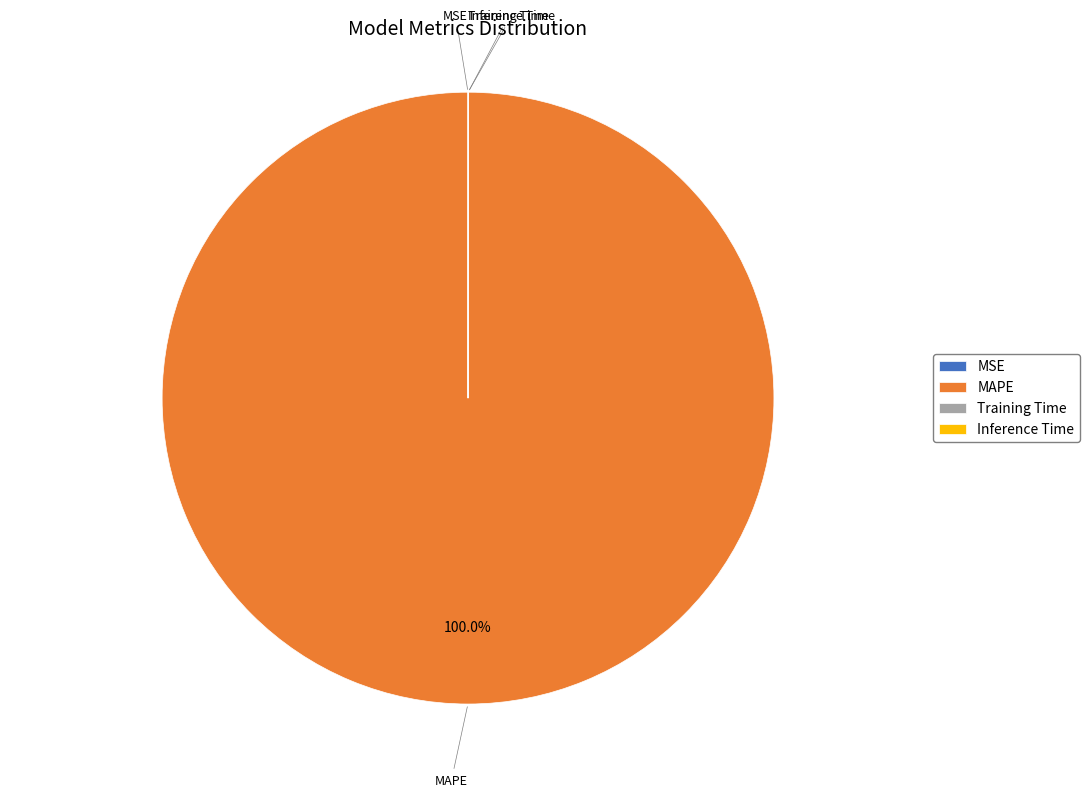

Which slice is the largest?

MAPE